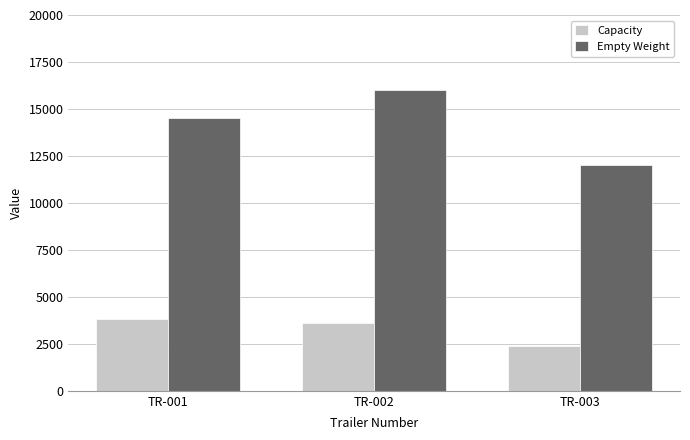

At which label does Empty Weight reach its peak?

TR-002